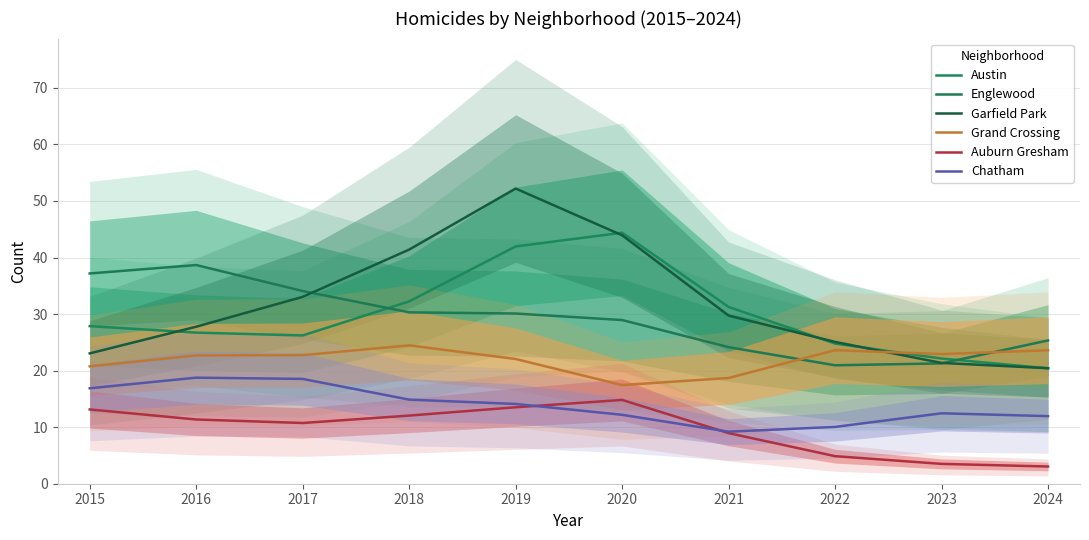

How many lines are shown in the chart?

6